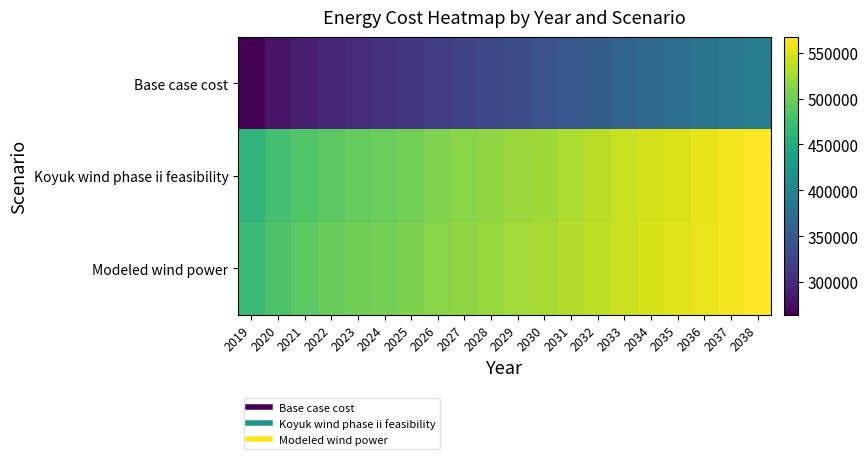

At how many categories does at least one series exceed 350277?

20